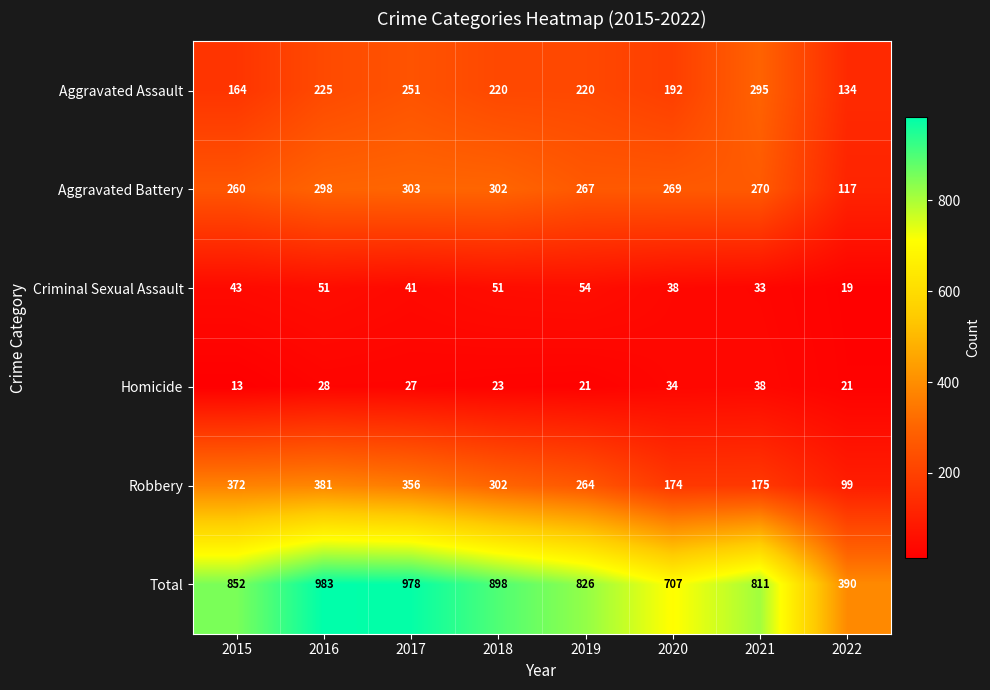

Which label corresponds to the largest value in the chart?

2016